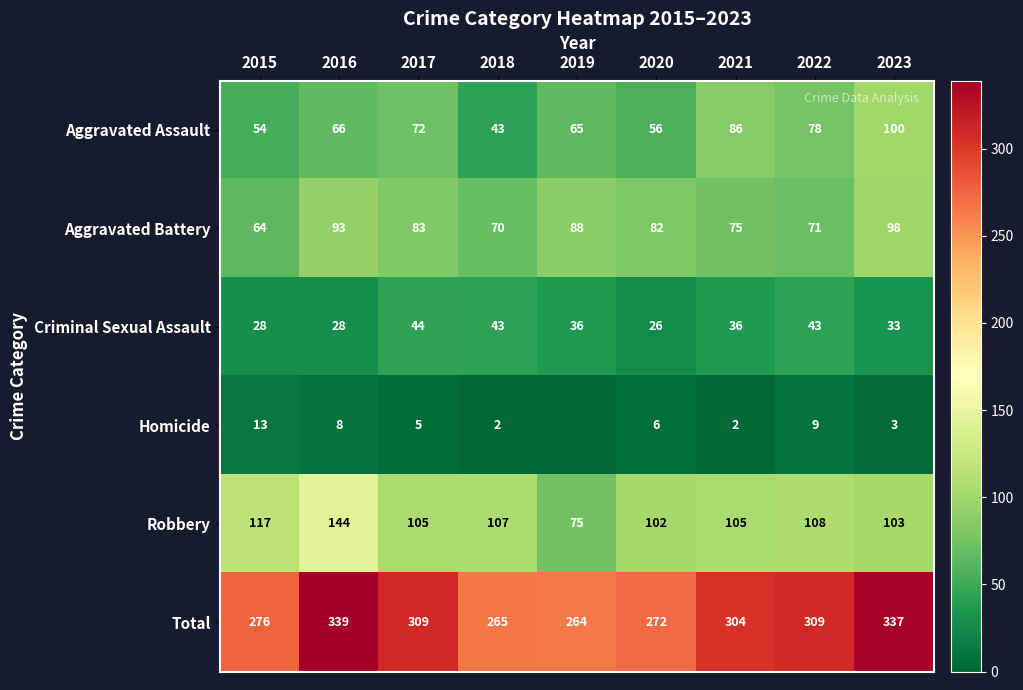

Which label corresponds to the largest value in the chart?

2016